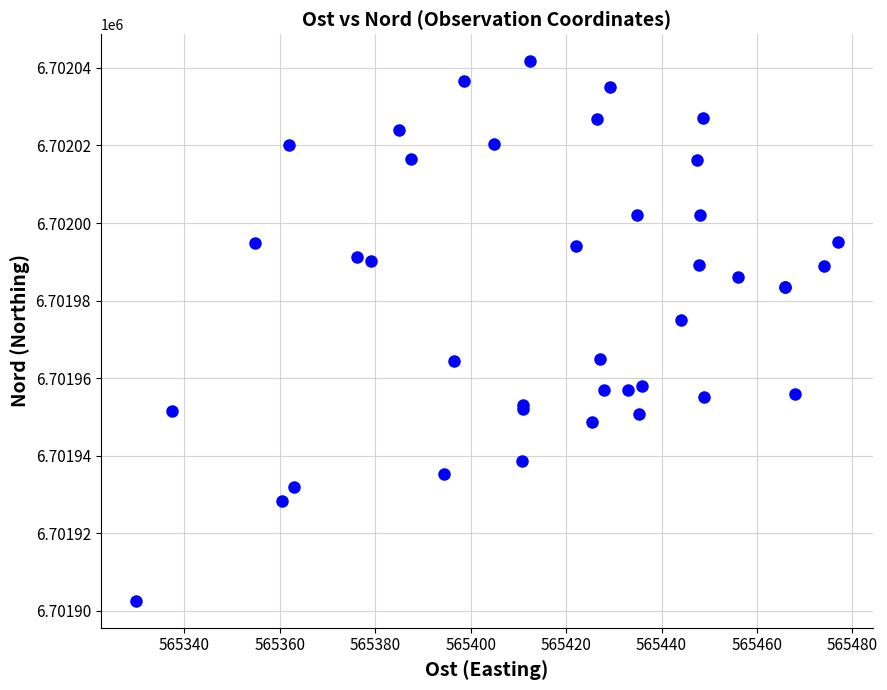

What Y value in the scatter plot is closest to 6701972?

6701975.0